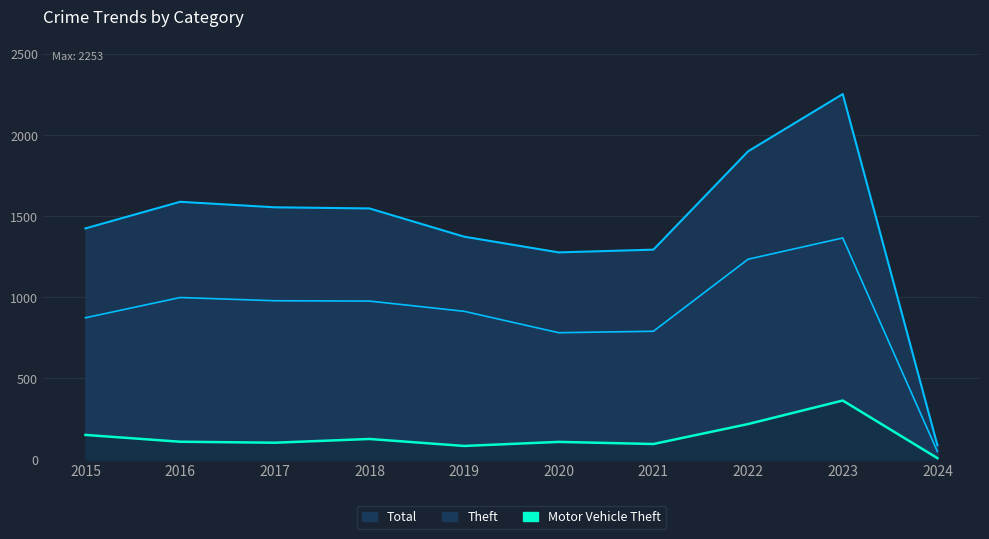

The Motor Vehicle Theft series shows 9 at 2024. True or false?

True